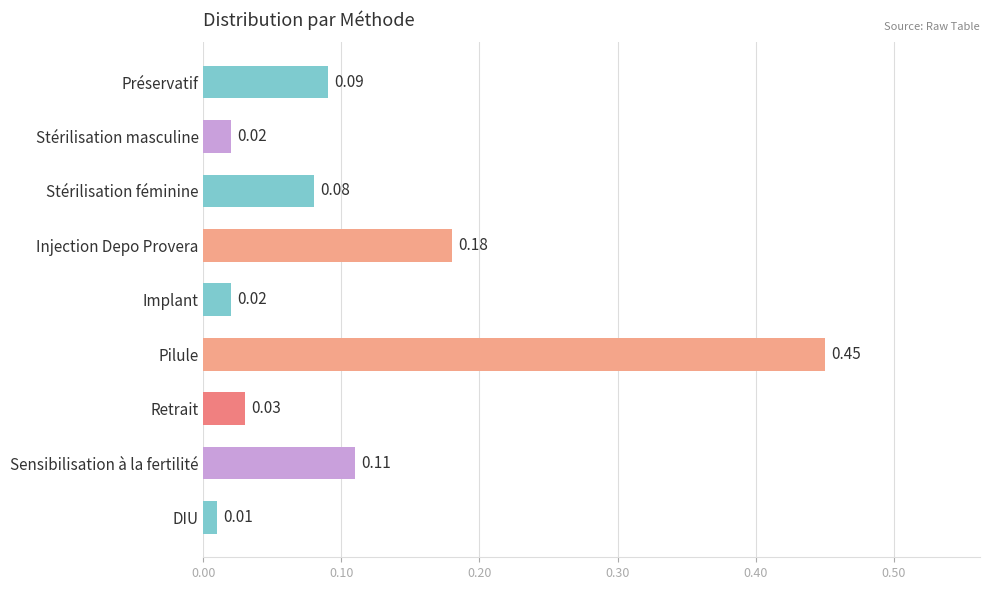

Which category has the lowest value across all series?

DIU